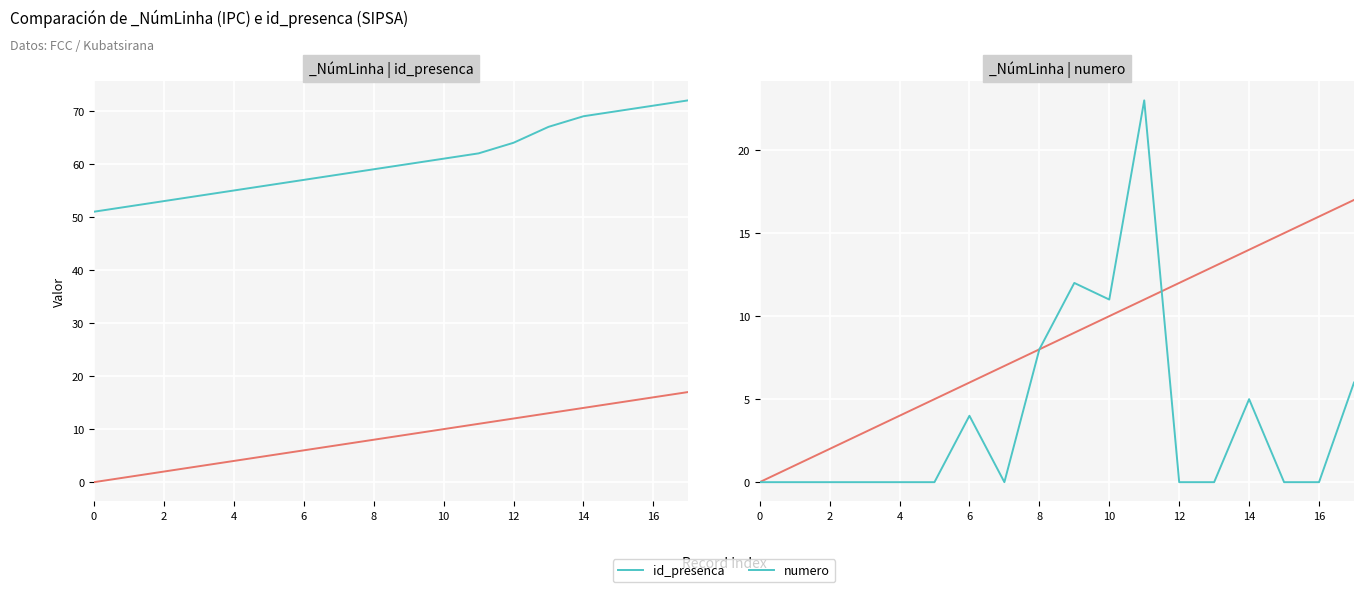

What is the maximum value shown in the chart?

72